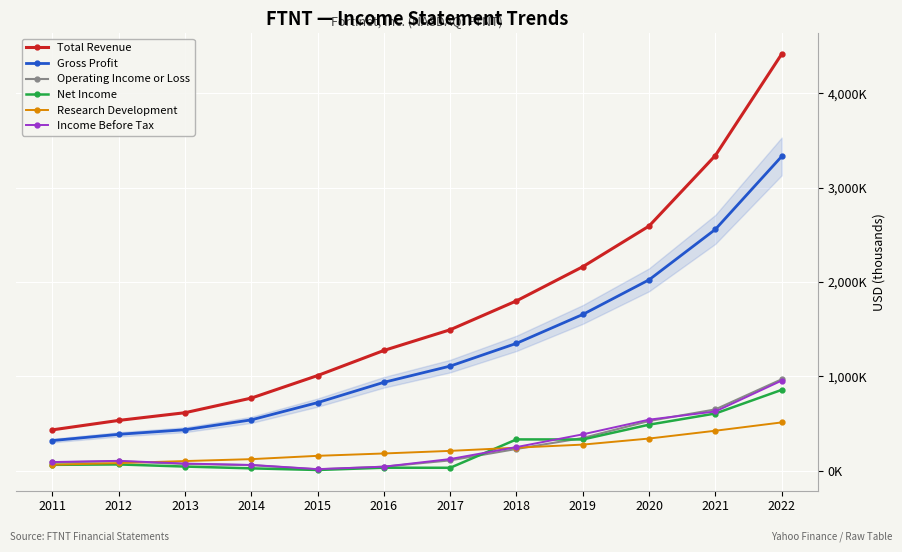

Is the value of Total Revenue at 2014 greater than the value of Research Development at 2018?

Yes